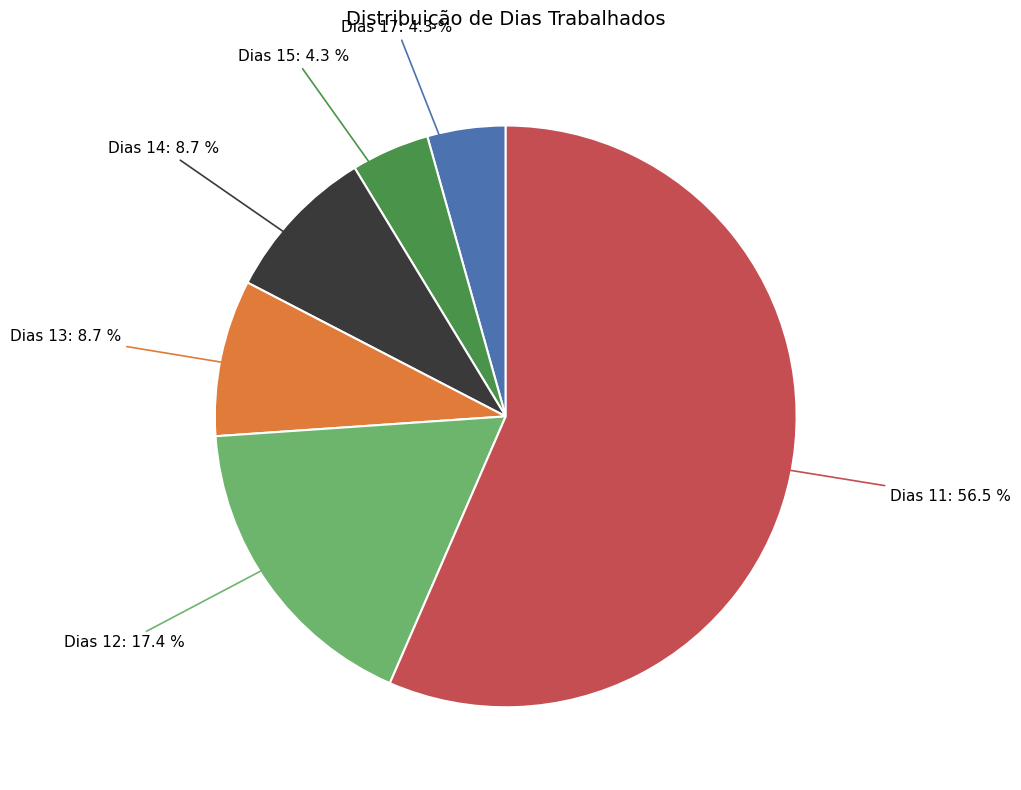

Is there a majority slice in this chart?

Yes